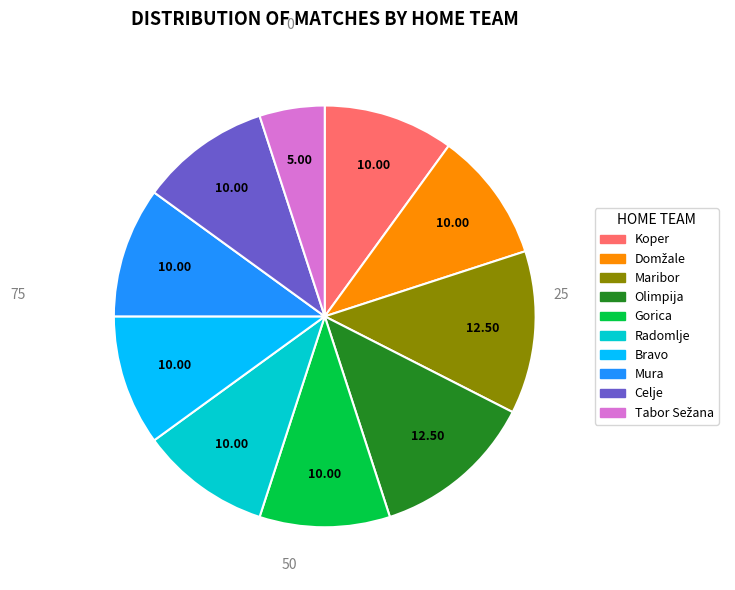

Approximately how many times larger is the value at Celje compared to Gorica?

1.0